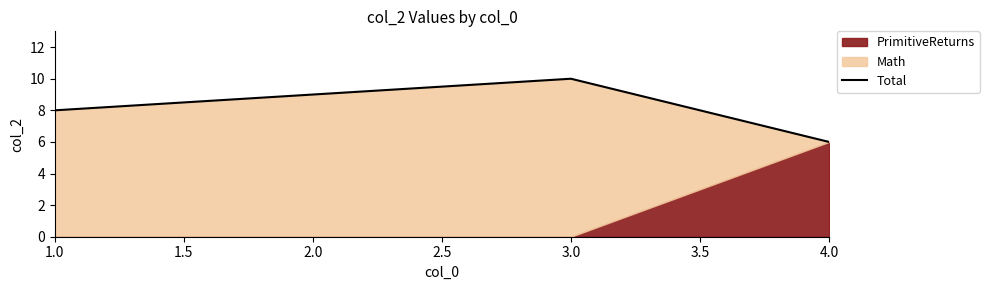

The Total series shows 14 at 2.0. True or false?

False